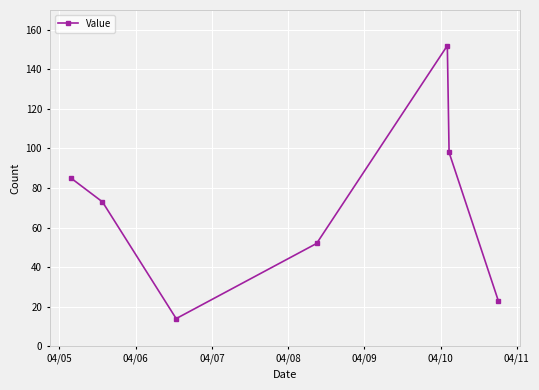

True or false: there are more than 1 points higher than both neighbors.

False